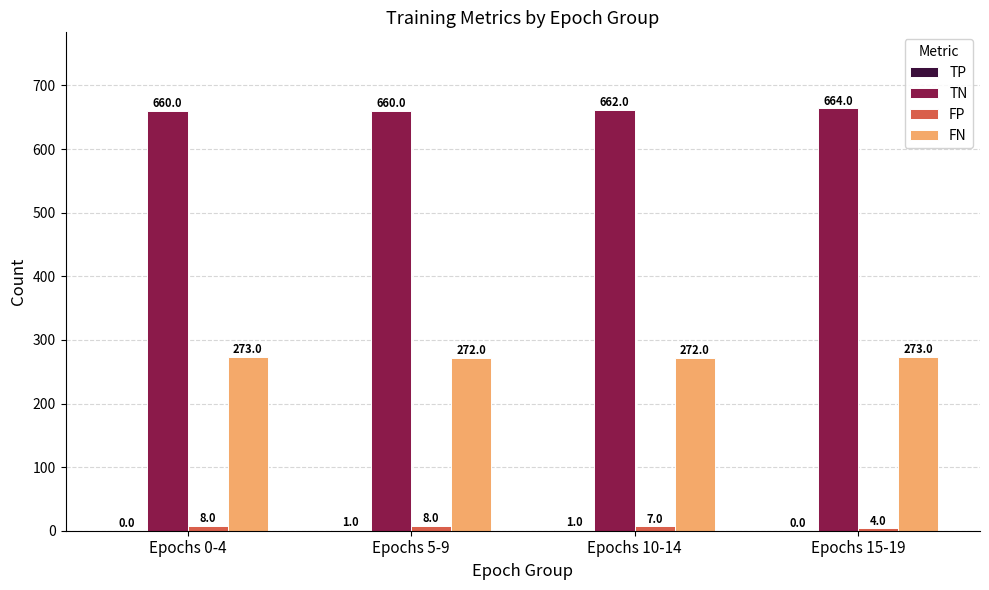

Is it true that FN equals 399 at Epochs 10-14?

False